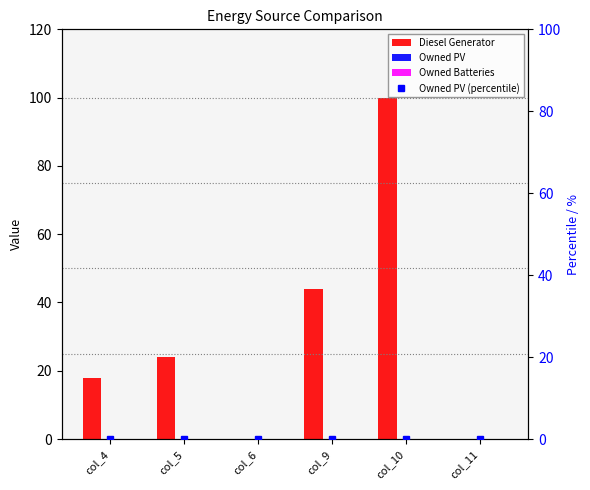

Which has a higher value, col_4 or col_5?

col_5